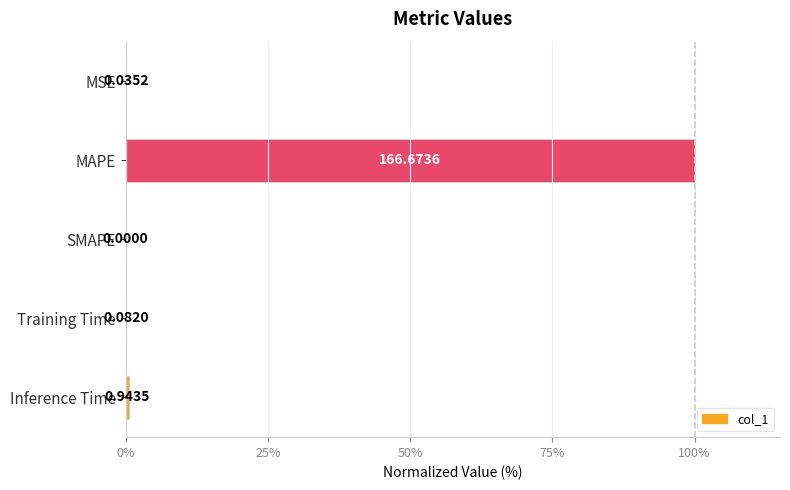

Between Inference Time and MAPE, which is larger?

MAPE